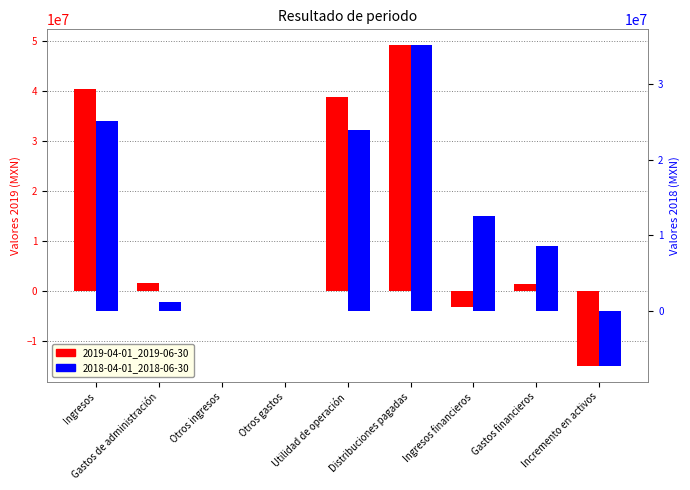

At Gastos de administración, list the series in order from largest to smallest.

2019-04-01_2019-06-30, 2018-04-01_2018-06-30